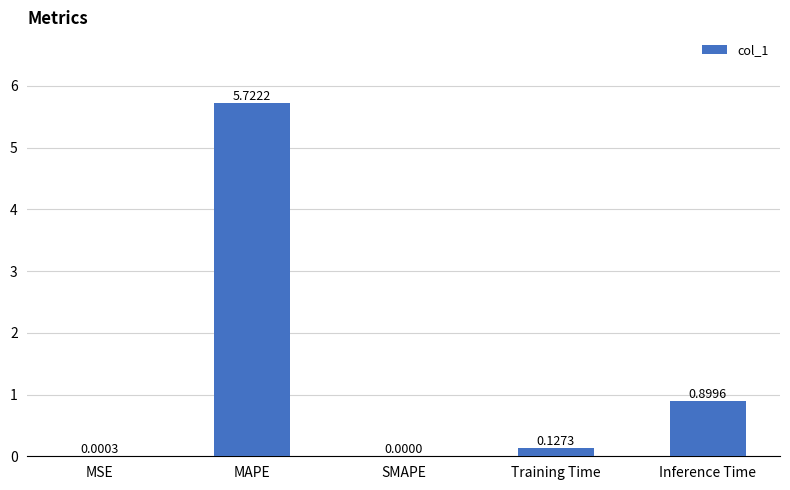

What is the sum of the values at Inference Time and SMAPE?

0.9